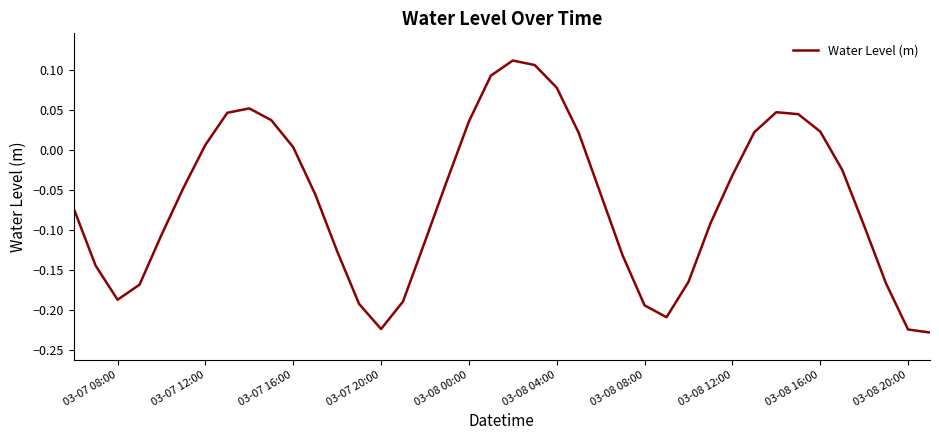

What is the difference between the maximum and minimum values?

0.3